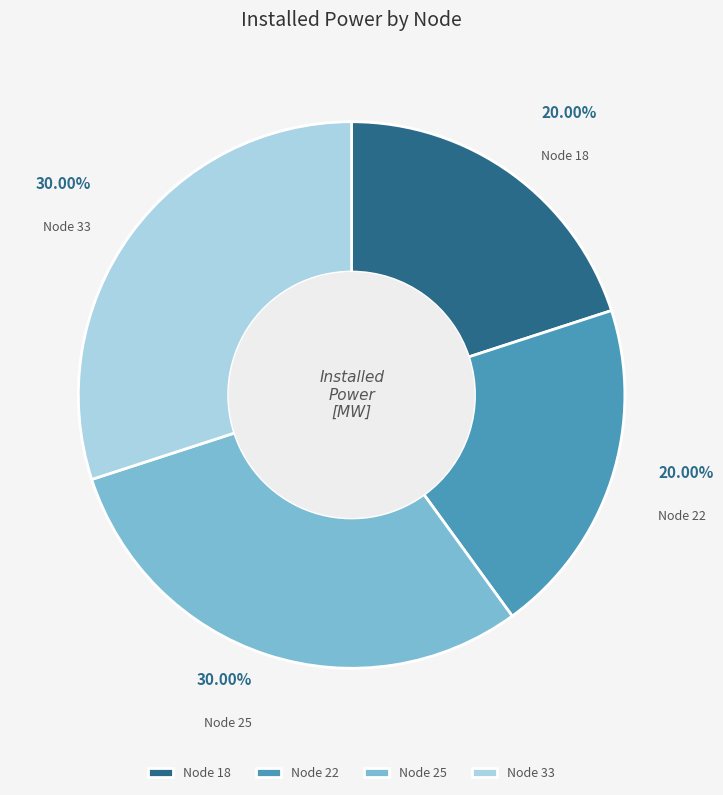

Does Node 33 represent more than half of the total?

No